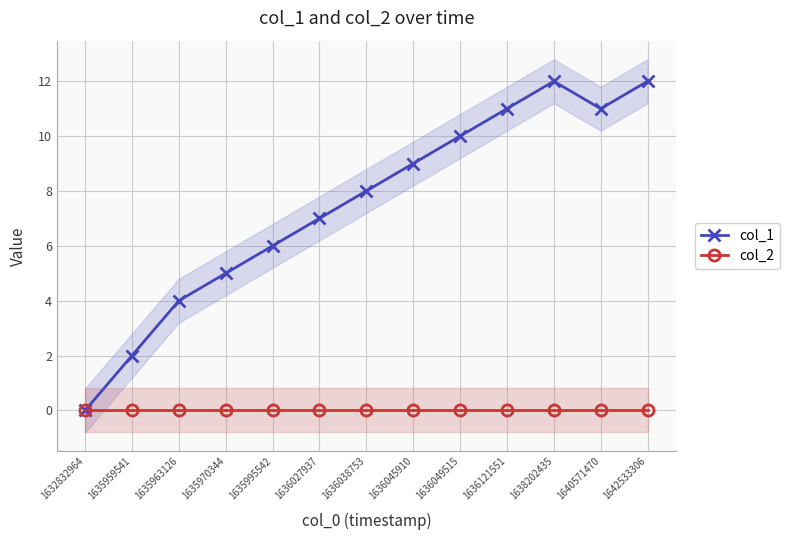

Which series changed the most between 1636027937 and 1642533306?

col_1